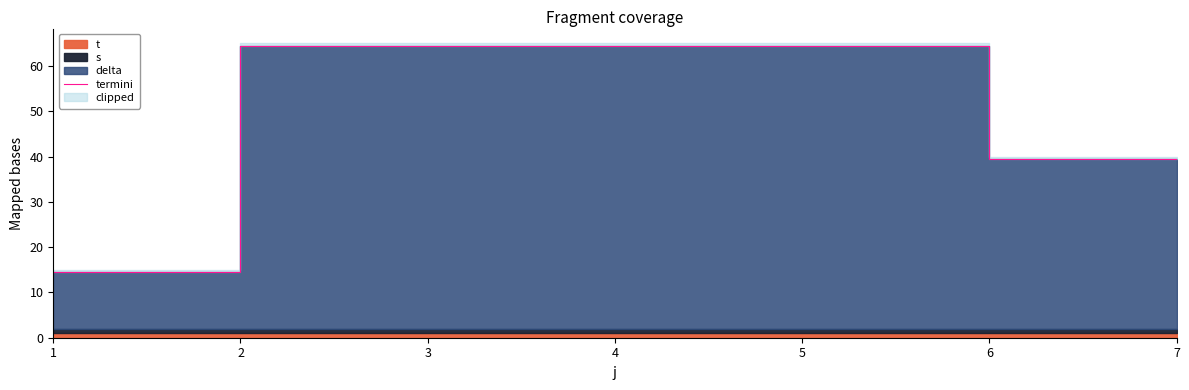

True or false: the data shows 25.6 at 7.

False